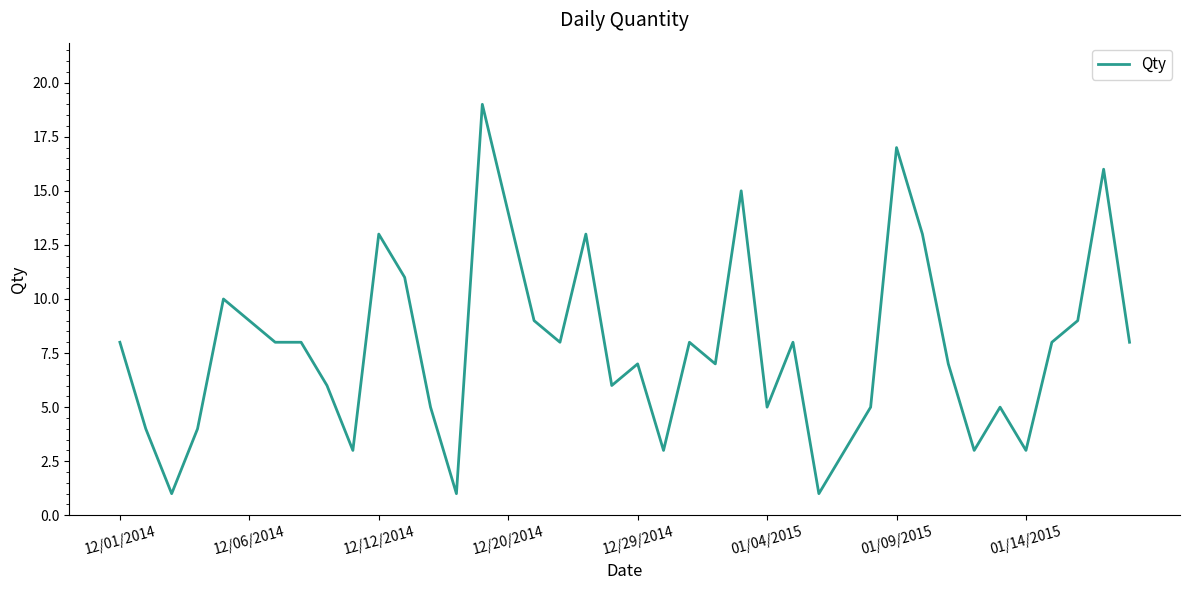

What is the difference between the maximum and minimum values?

18